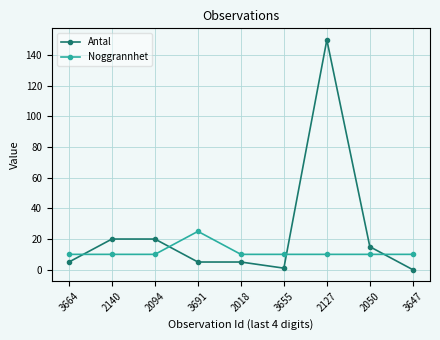

Reading right to left, list all the values displayed in this chart.

Antal: 3647=0	2050=15	2127=150	3655=1	2018=5	3691=5	2094=20	2140=20	3664=5
Noggrannhet: 3647=10	2050=10	2127=10	3655=10	2018=10	3691=25	2094=10	2140=10	3664=10